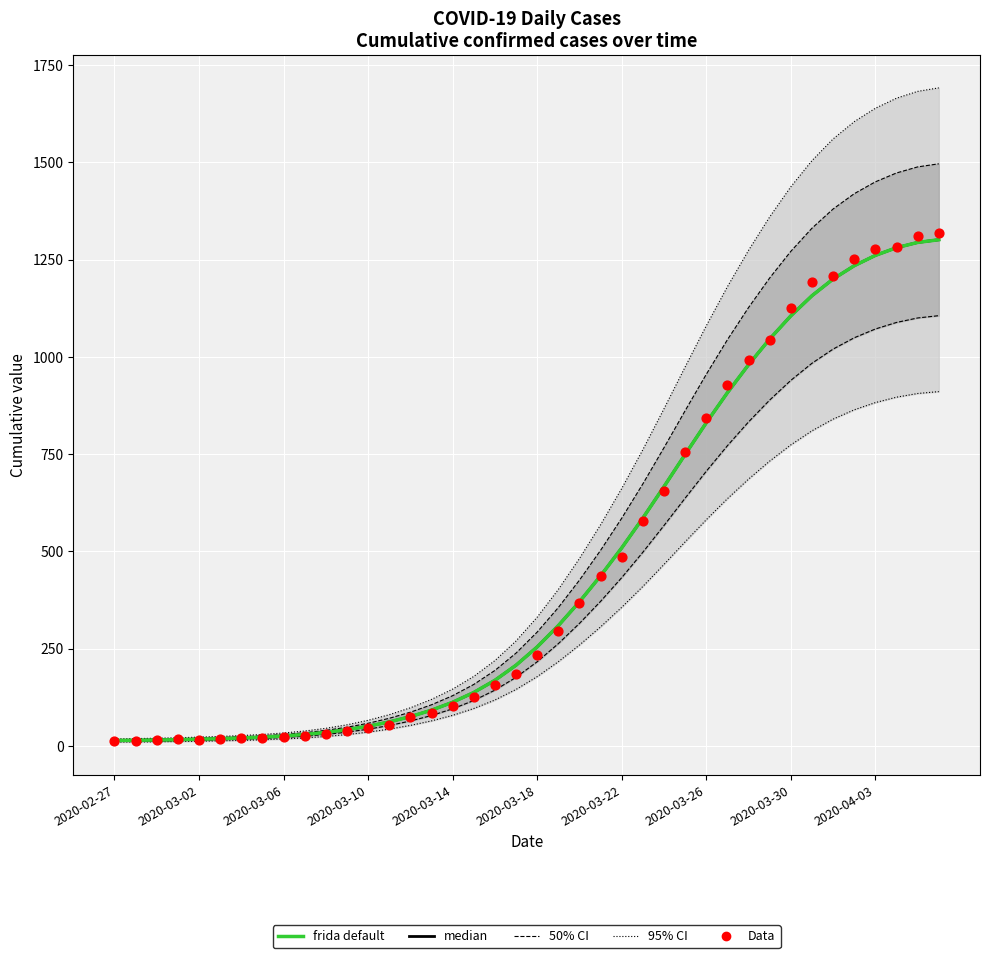

What are all the series names shown in the legend?

50% CI, 95% CI, median, frida default, Data